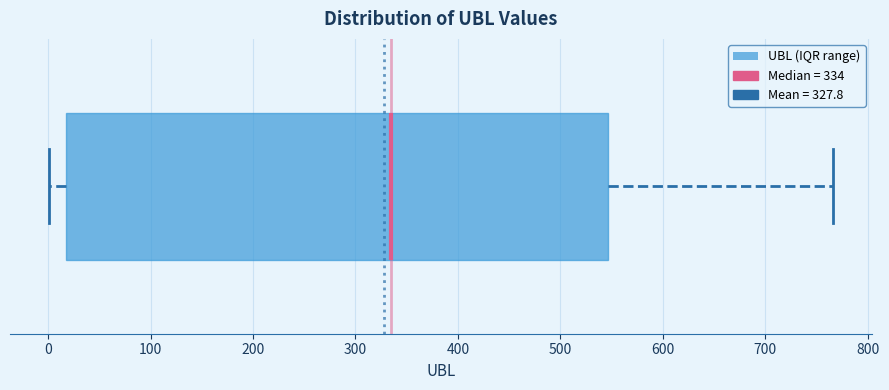

Transcribe this box plot: give where the median line is, the range the box spans, and where the two whiskers end, as read against the x-axis. The values are not printed on the chart, so give them approximately, as read against the axis.

median 330, box 20 to 550, whiskers 0 to 770